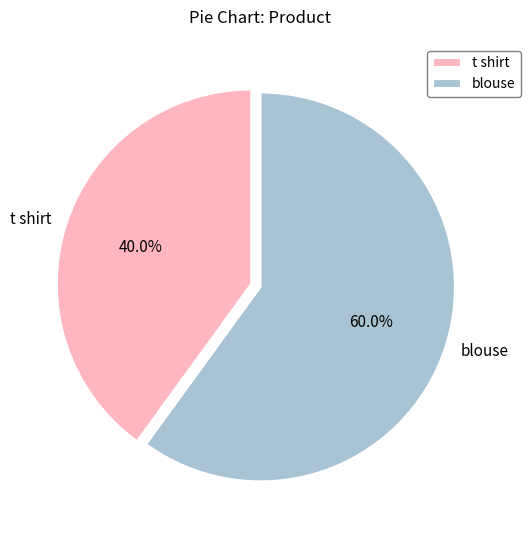

Approximately how many times larger is the value at blouse compared to t shirt?

1.5